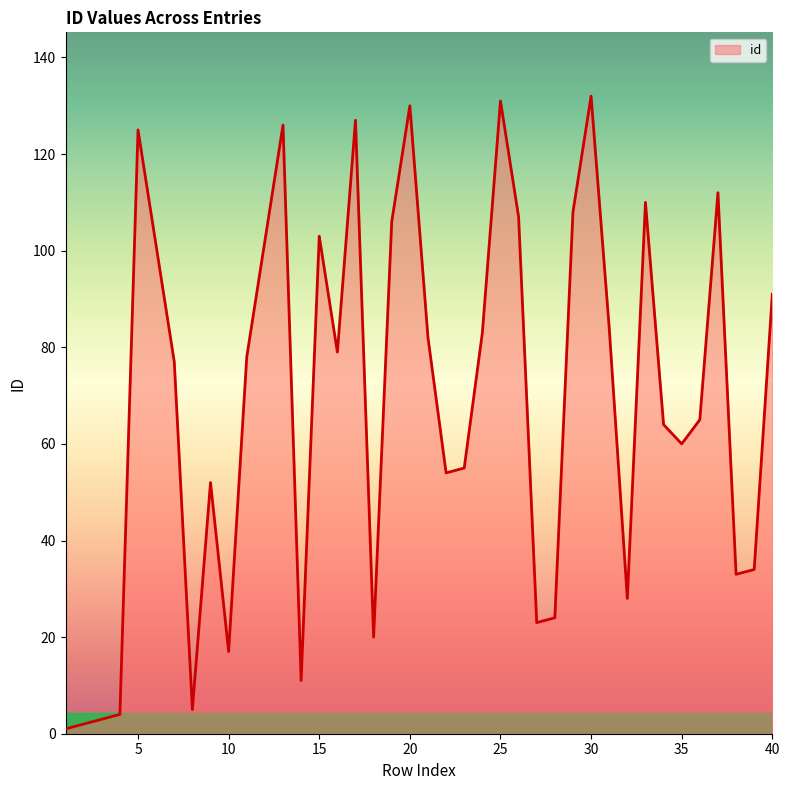

What is the greatest value displayed?

132